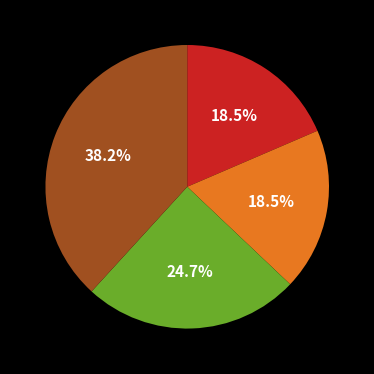

To the nearest percent, what is the difference between the largest and smallest slice percentages?

20%